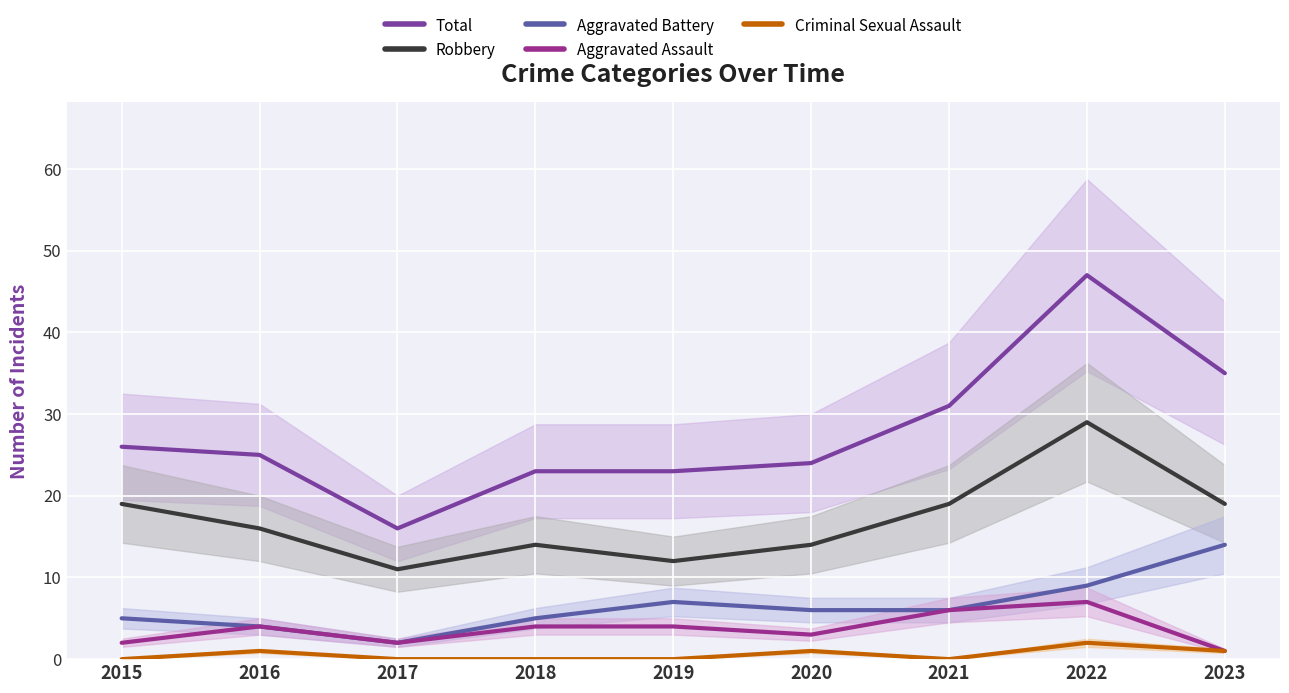

How many data points in Robbery are less than 16?

4